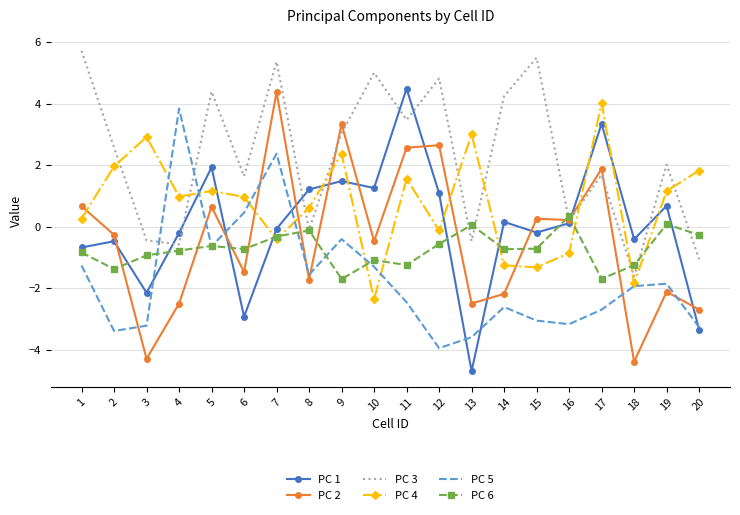

The PC 2 series shows -2.1 at 19. True or false?

True